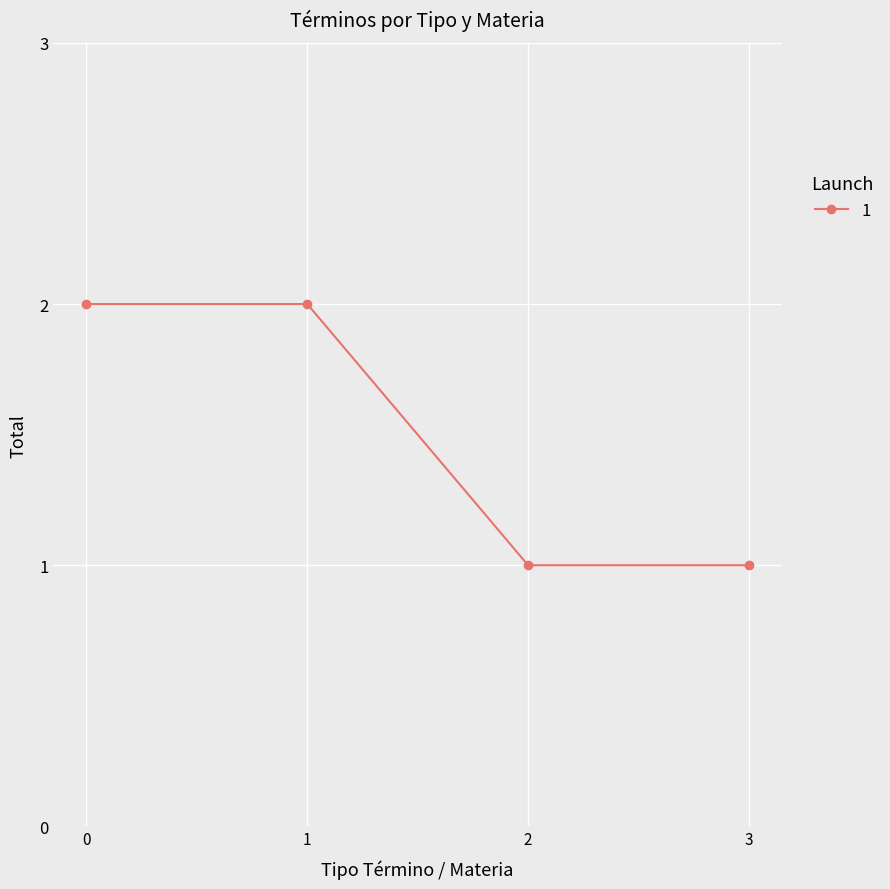

Count the values in the range 1 to 2.

4